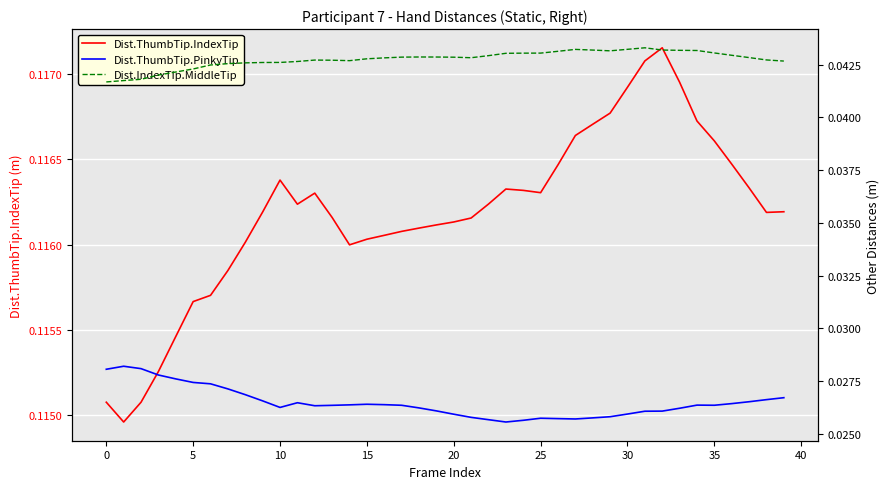

At which category is the sum across all series the highest?

31